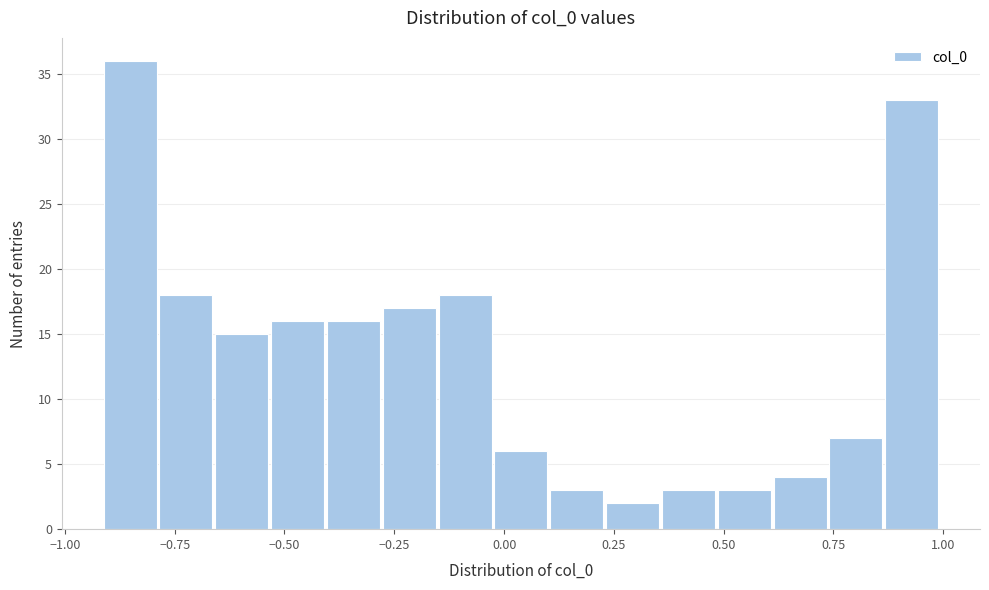

Read against the x-axis, roughly where is the centre of the tallest bar?

-0.85